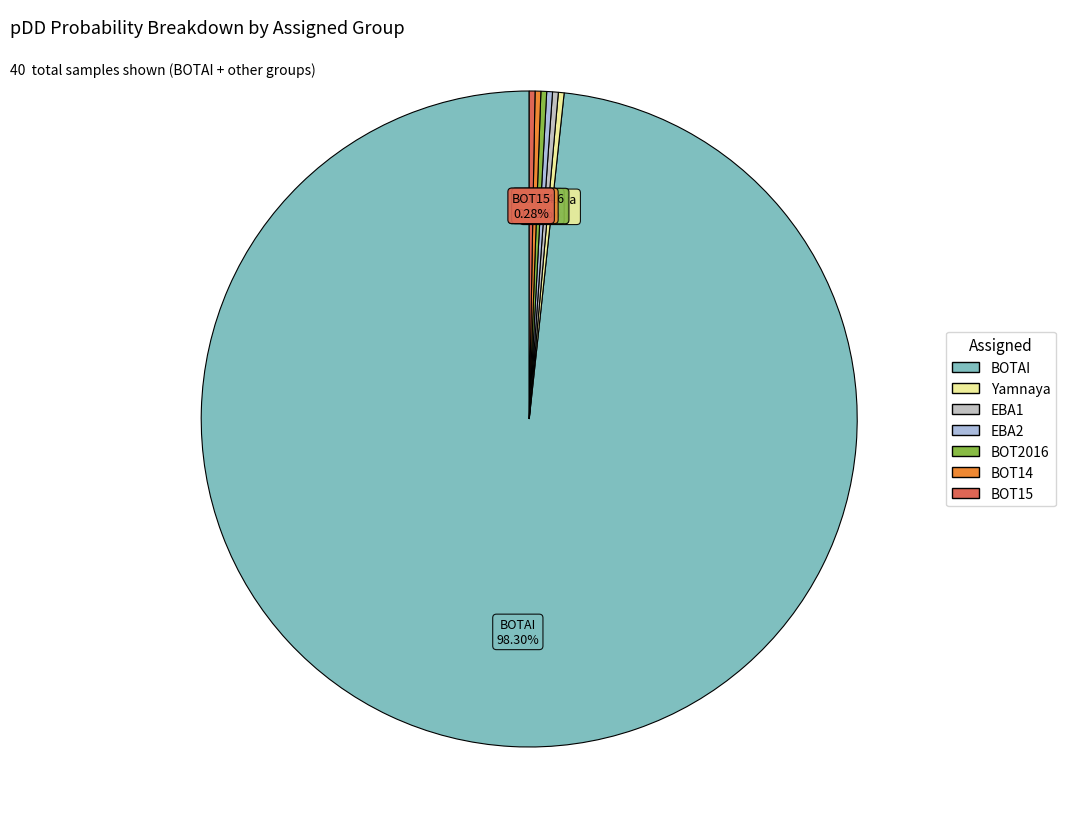

Count the number of slices in the pie.

7